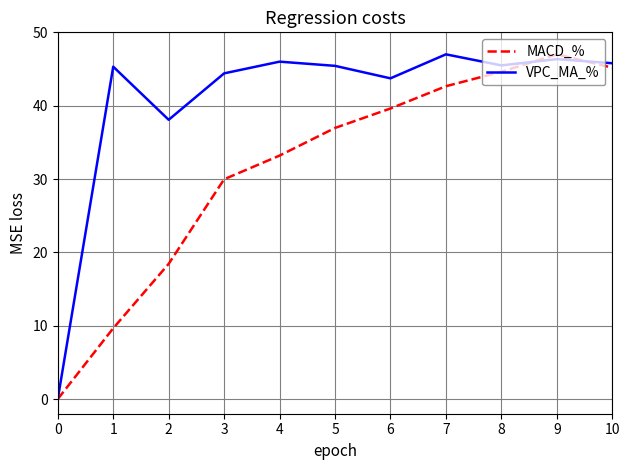

What is the maximum value shown in the chart?

47.0